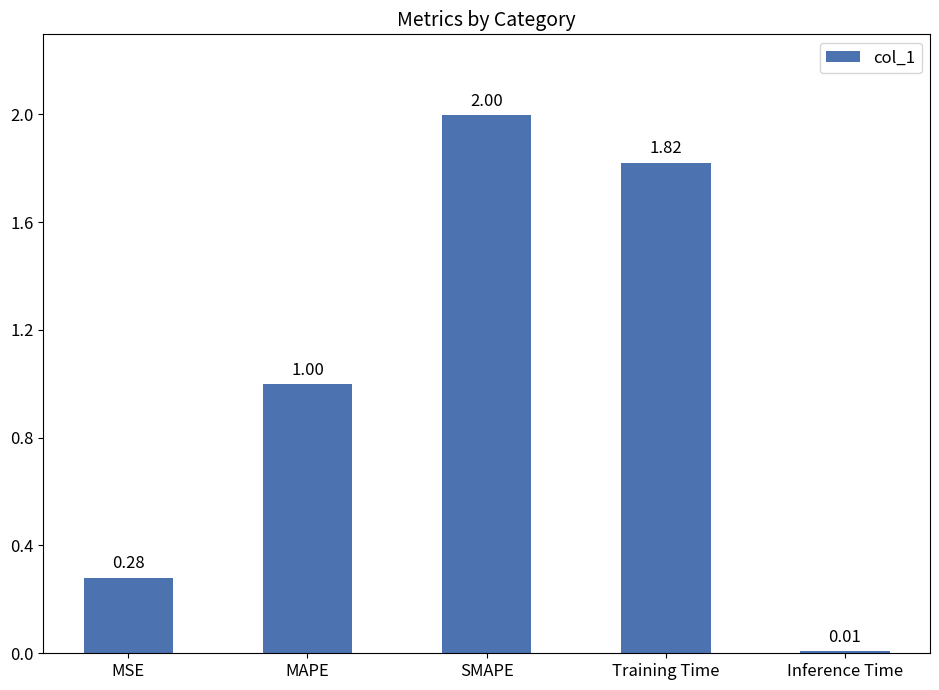

Rank the categories by value from lowest to highest.

Inference Time, MSE, MAPE, Training Time, SMAPE